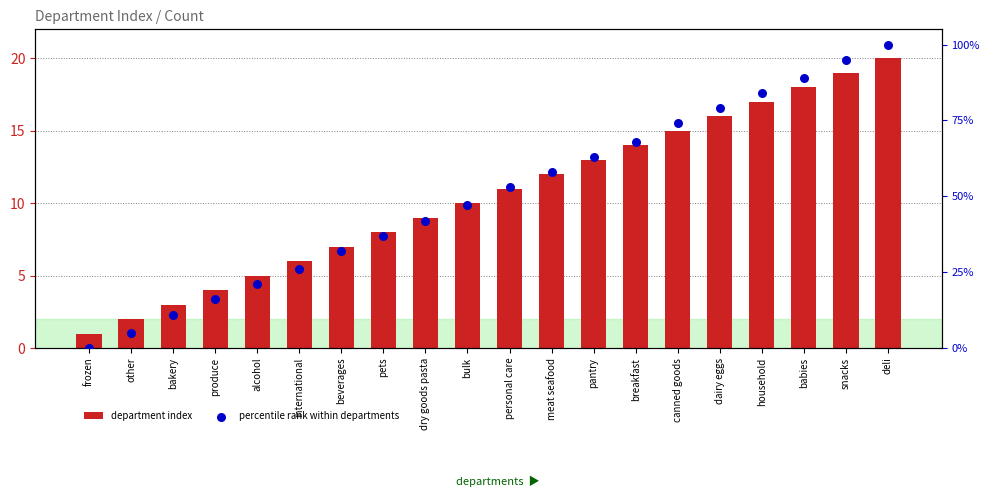

Which series has the largest total across all categories?

percentile rank within departments